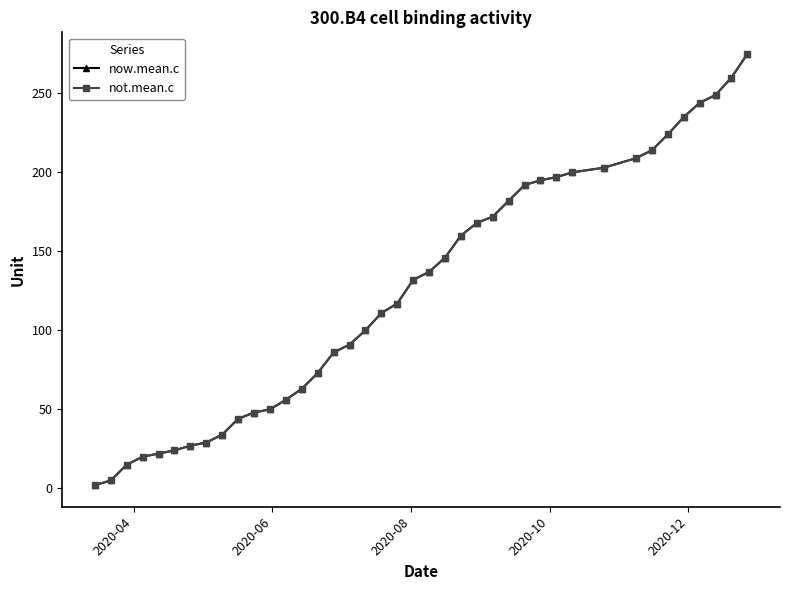

Reading left to right, list all the values displayed in this chart.

now.mean.c: 2	5	15	20	22	24	27	29	34	44	48	50	56	63	73	86	91	100	111	117	132	137	146	160	168	172	182	192	195	197	200	203	209	214	224	235	244	249	260	275
not.mean.c: 2	5	15	20	22	24	27	29	34	44	48	50	56	63	73	86	91	100	111	117	132	137	146	160	168	172	182	192	195	197	200	203	209	214	224	235	244	249	260	275